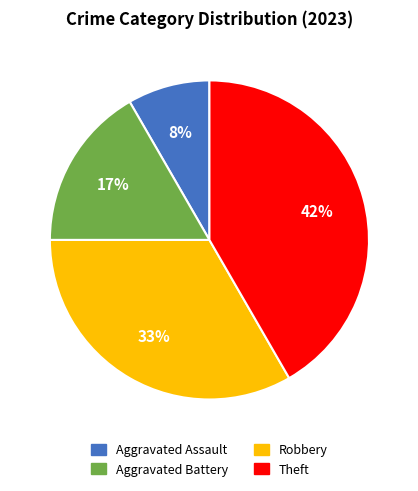

Does Aggravated Battery account for over 50% of the chart?

No